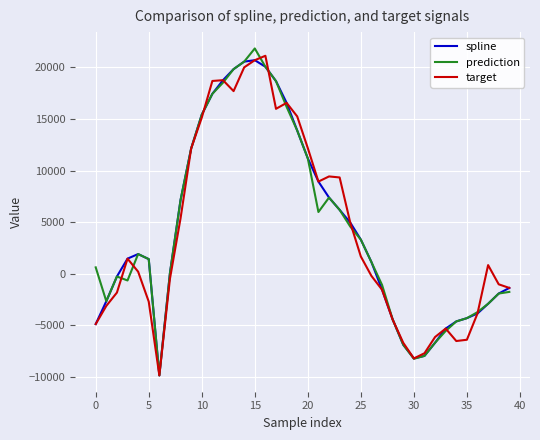

What is the greatest value displayed?

21838.3